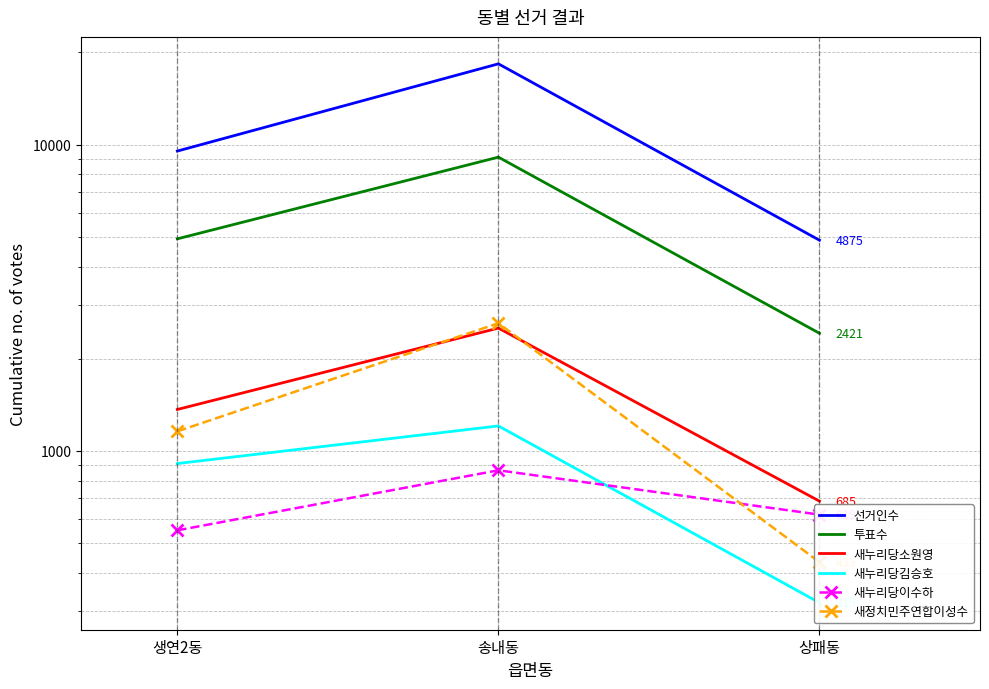

Reading left to right, transcribe all the data shown in this chart.

선거인수: 9530	18365	4875
투표수: 4925	9104	2421
새누리당소원영: 1365	2517	685
새누리당김승호: 909	1206	319
새누리당이수하: 550	864	619
새정치민주연합이성수: 1158	2611	433